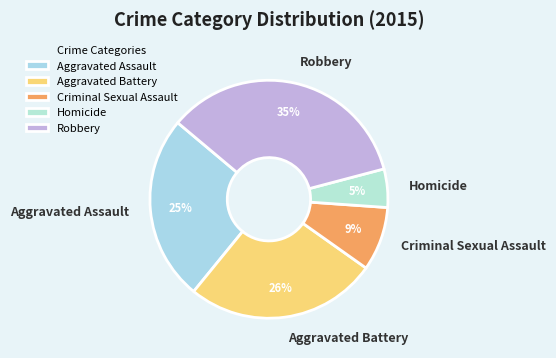

True or false: Aggravated Battery accounts for 26% of the total.

True